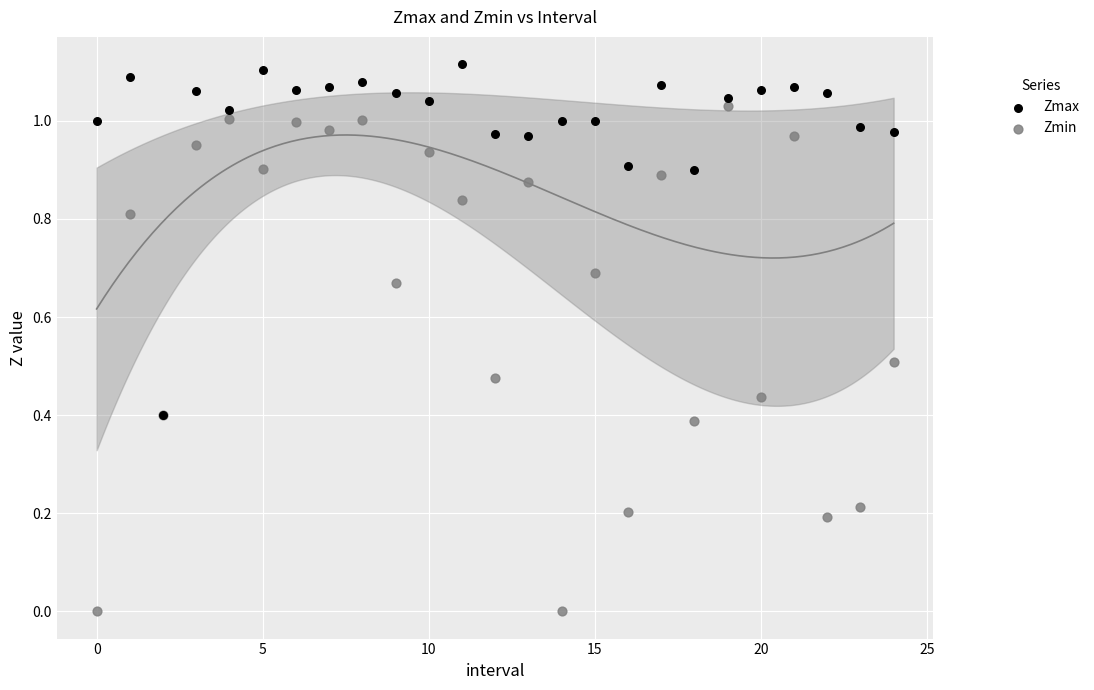

Which series contains the lowest Y value?

Zmin